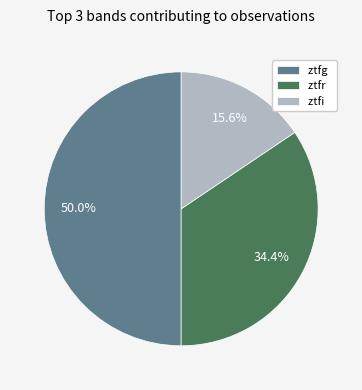

Approximately how many times larger is the value at ztfr compared to ztfi?

2.2